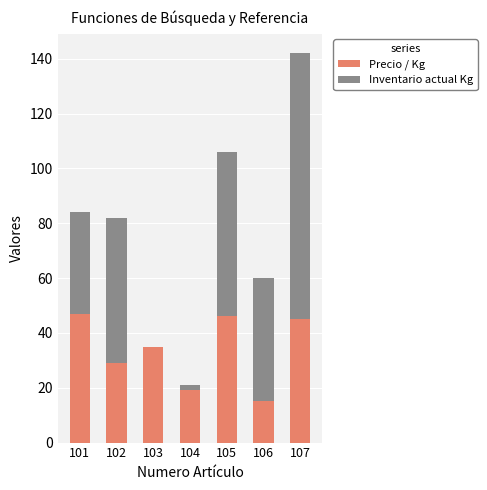

What is the sum of all Precio / Kg values?

236